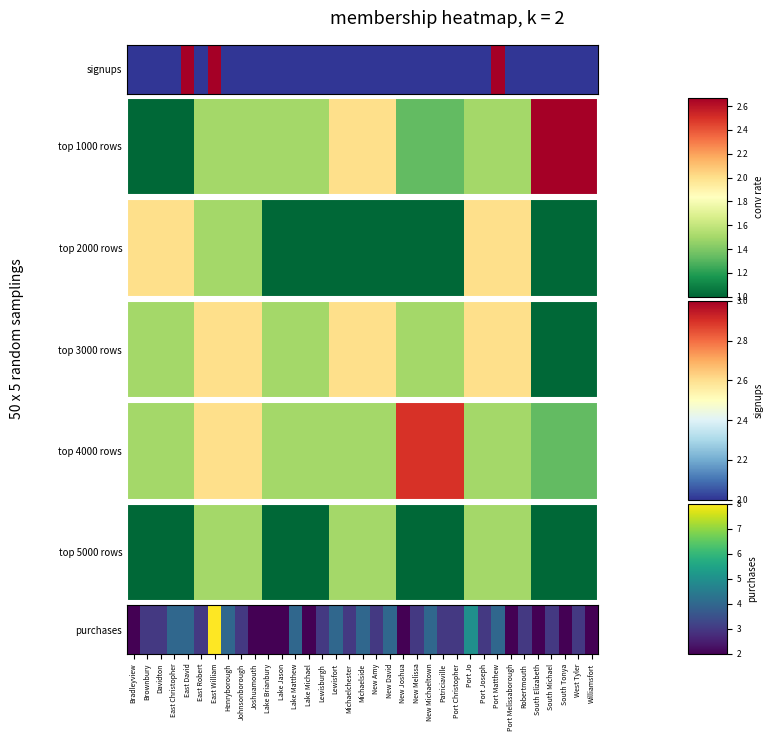

List the labels in order of value, smallest first.

Bradleyview, Joshuamouth, Lake Brianbury, Lake Jason, Lake Michael, New Joshua, Port Melissaborough, South Elizabeth, South Tonya, Williamsfort, Brownbury, Davidton, East Robert, Johnsonborough, Lewisburgh, Michaelchester, New Amy, New Melissa, Patriciaville, Port Christopher, Port Joseph, Robertmouth, South Michael, West Tyler, East Christopher, East David, Henryborough, Lake Matthew, Lewisfort, Michaelside, New David, New Michaeltown, Port Matthew, Port Jo, East William